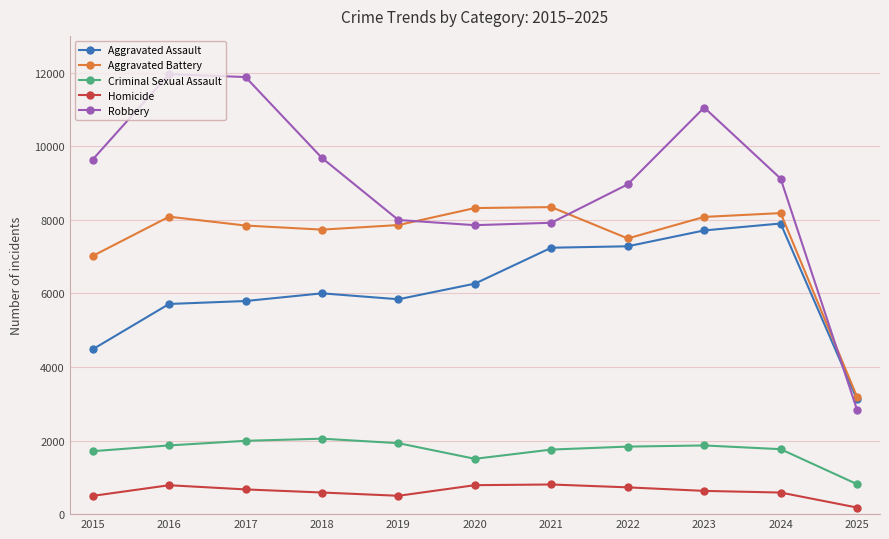

What is the value of the Aggravated Assault point at the 7th from the left?

7242